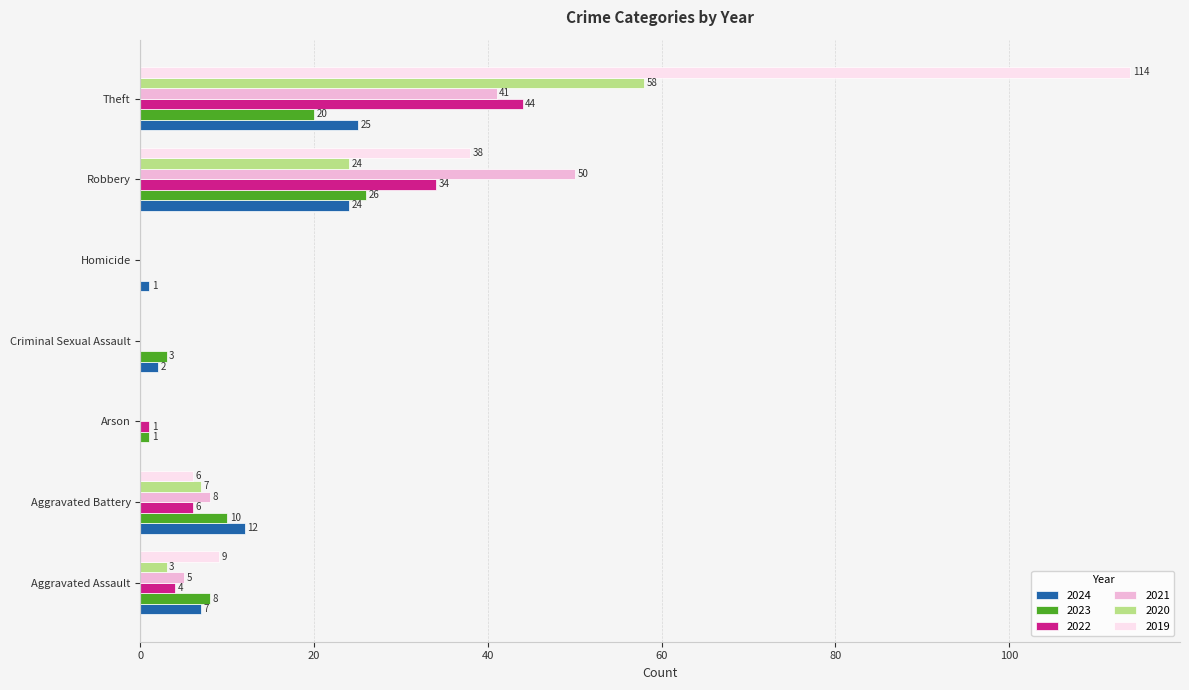

How many values in 2019 are above zero?

4